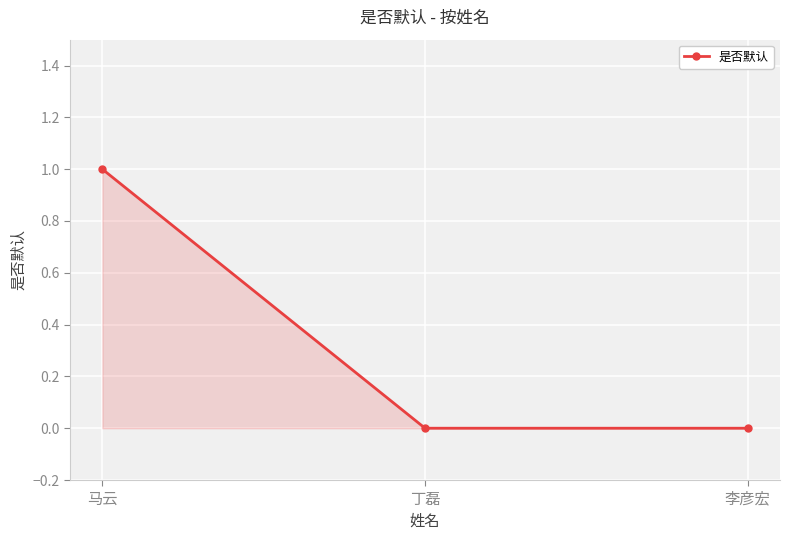

Is it true that the value at 马云 is 0?

False